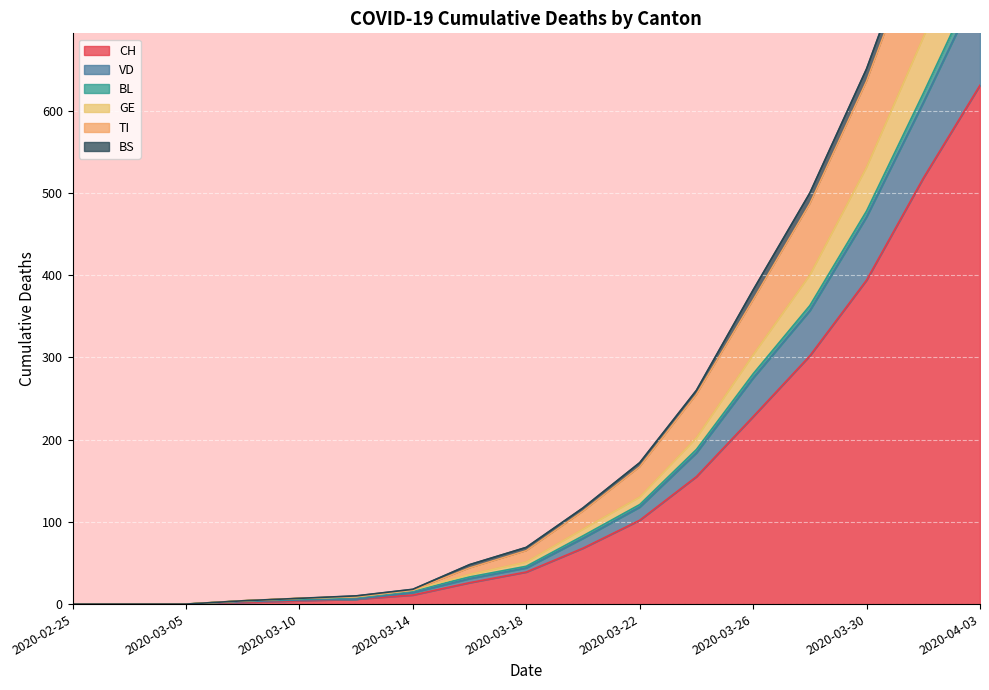

The BL series shows 1098 at 2020-04-03. True or false?

False